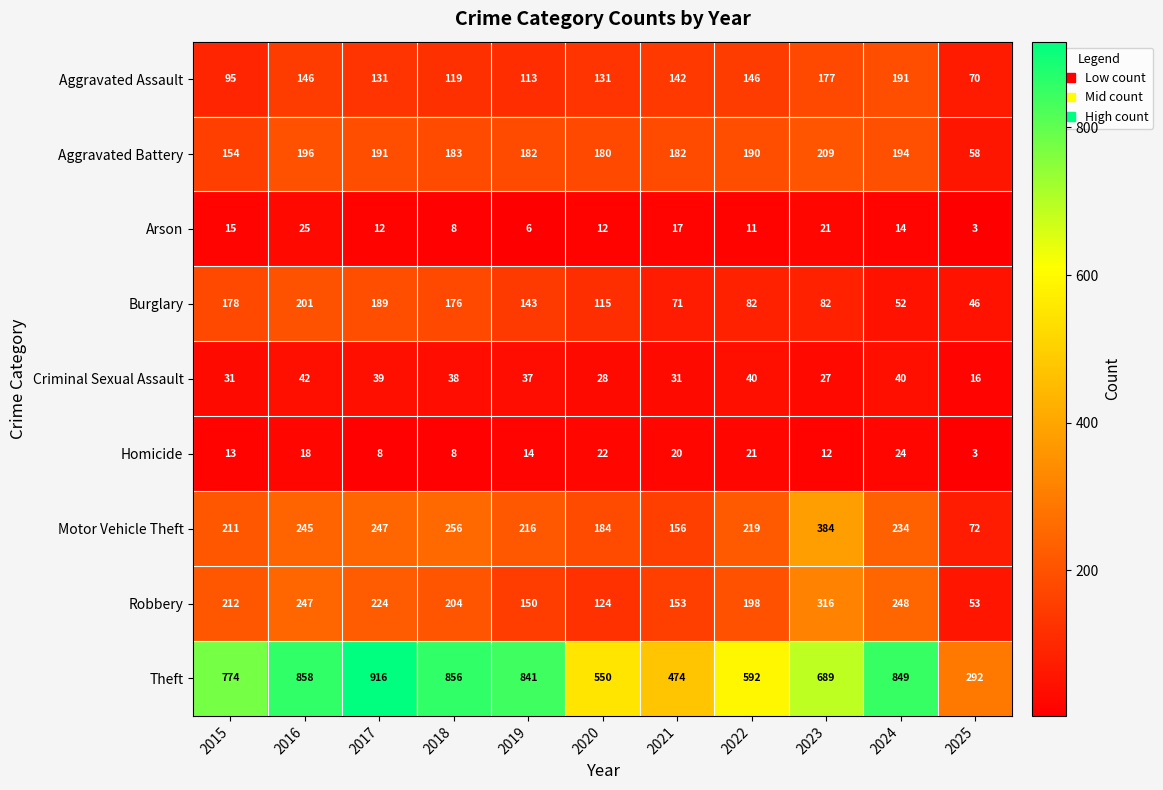

What is the highest value of the Robbery series?

316